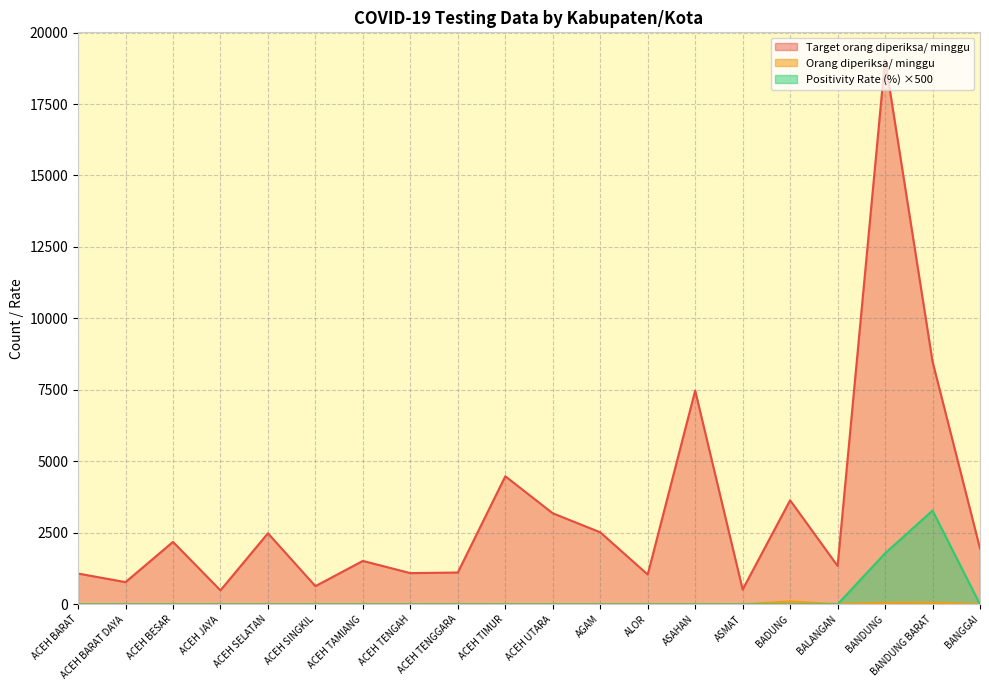

How many lines are shown in the chart?

3